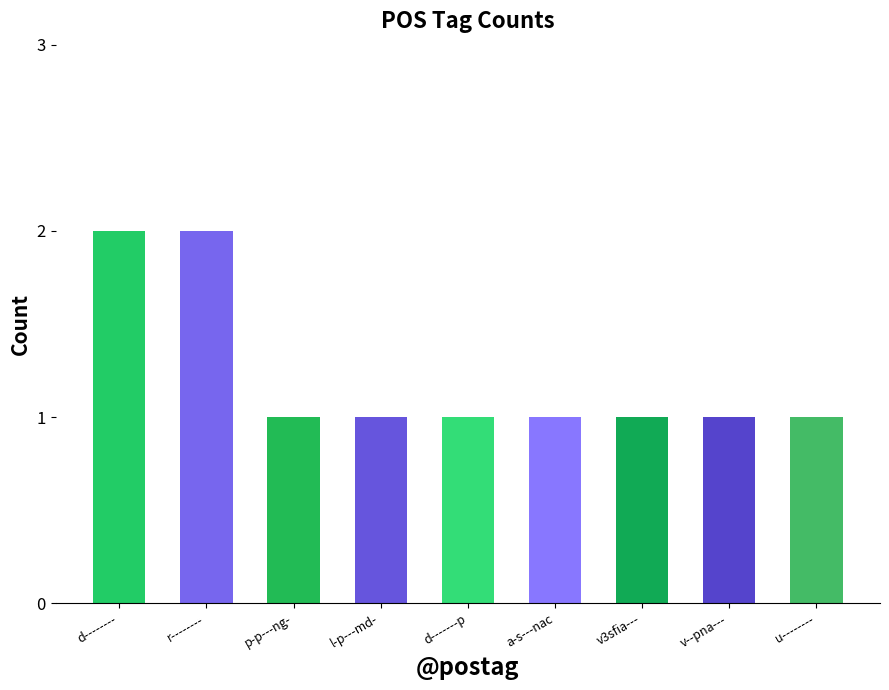

What is the value of the 9th bar from the left?

1